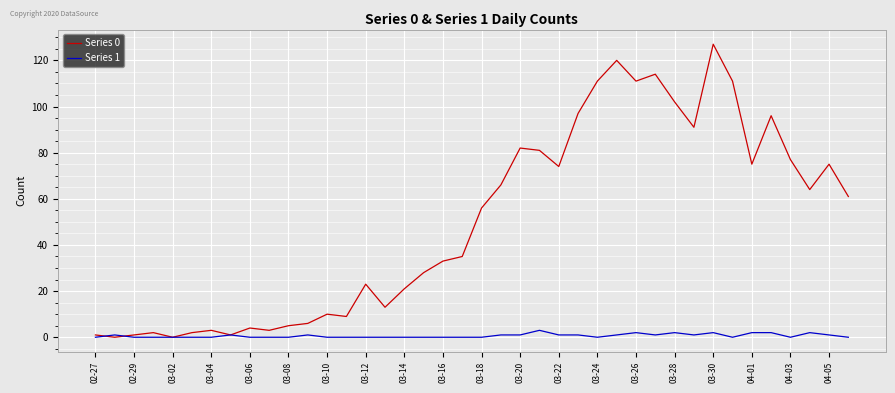

List the series in order of their peak value, lowest first.

Series 1, Series 0